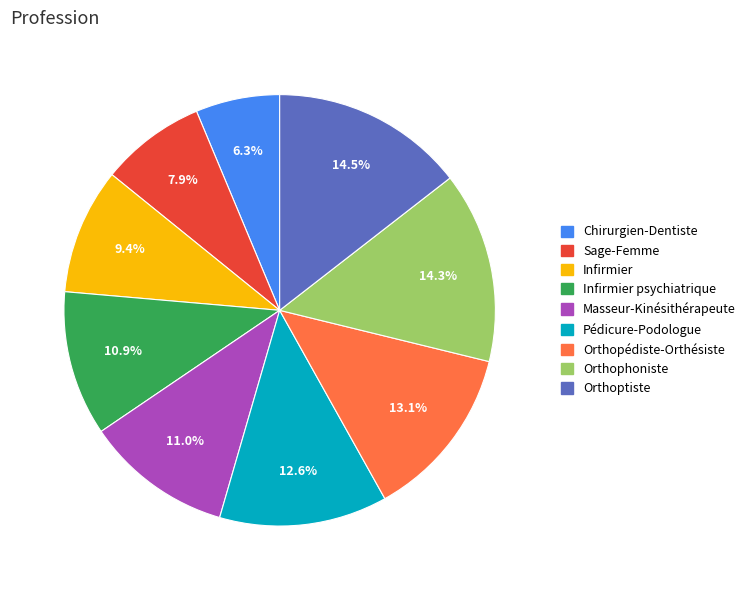

Is there any slice that represents more than half of the pie?

No